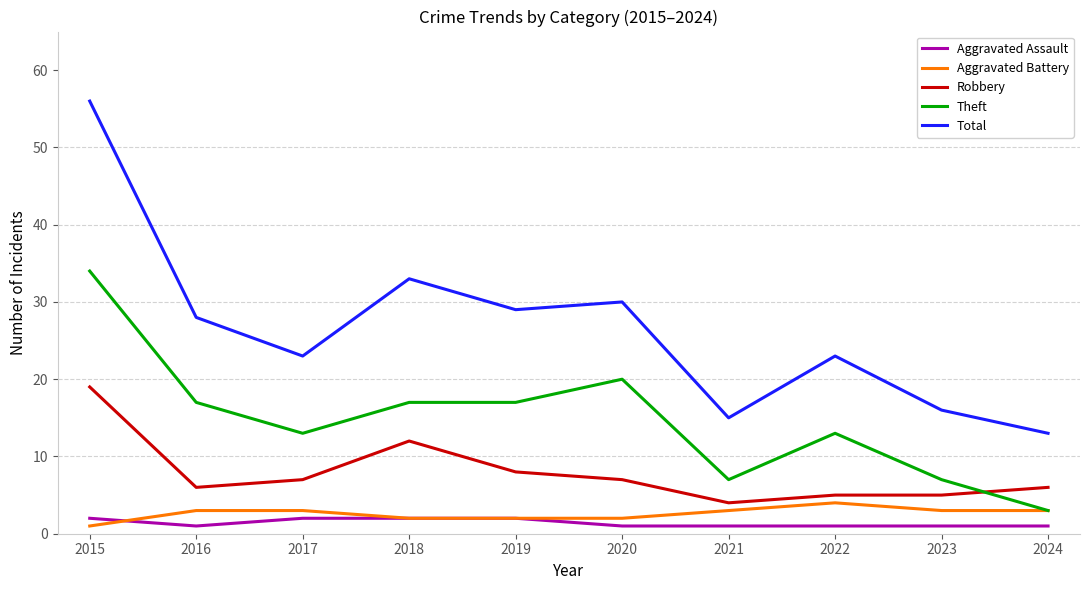

Which series has the largest range (max minus min)?

Total